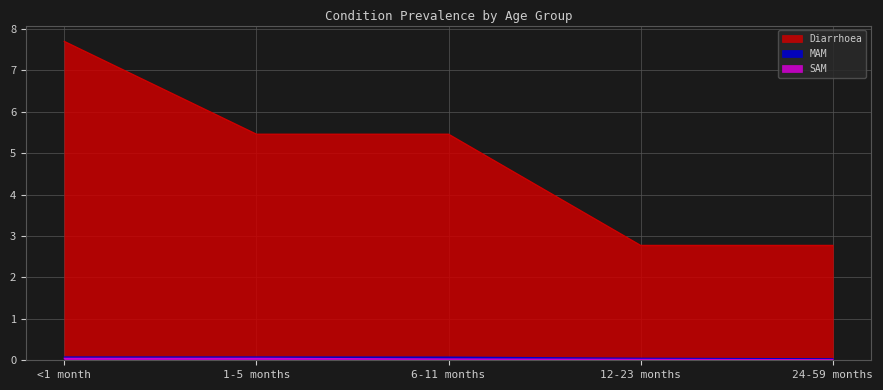

True or false: SAM has a value of 0.0 at 24-59 months.

True